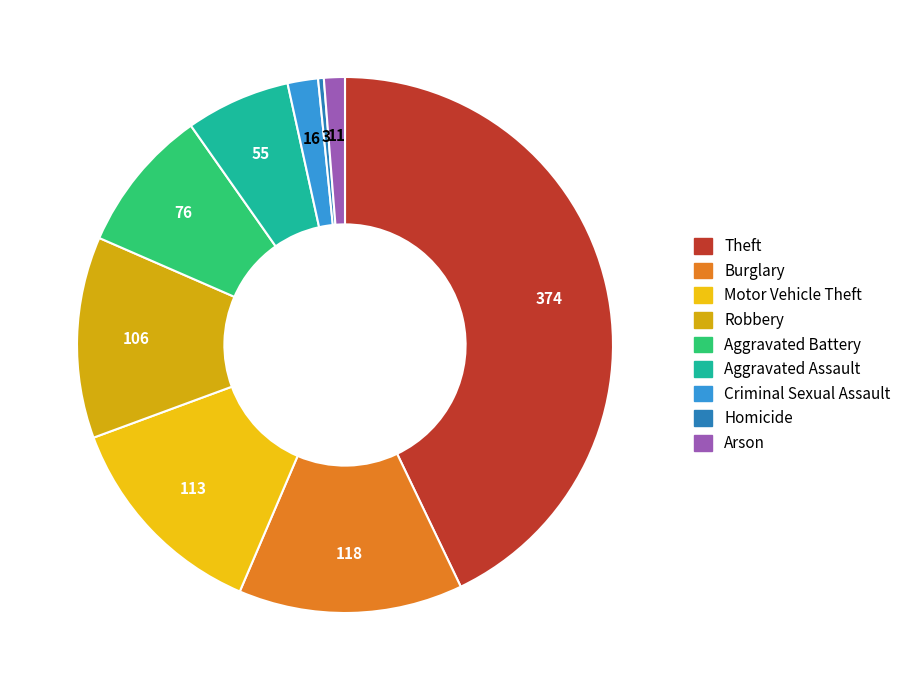

Is Criminal Sexual Assault the majority of the pie?

No